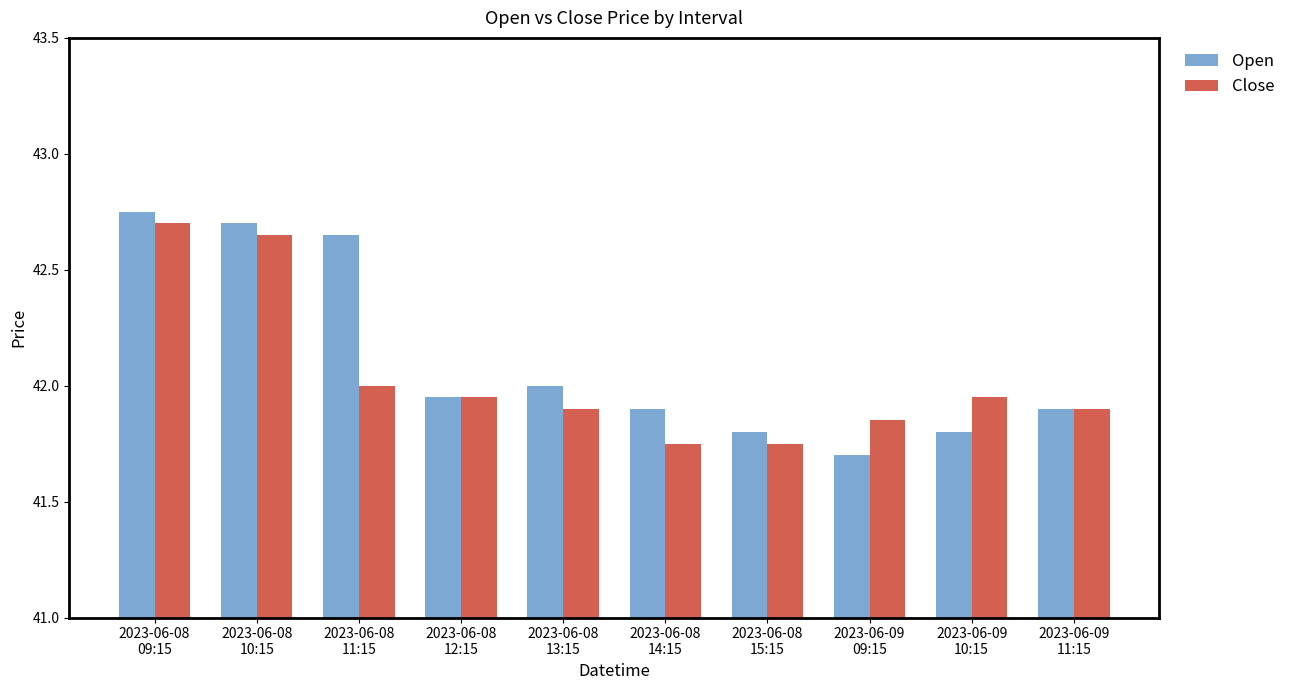

Which label corresponds to the smallest value in the chart?

2023-06-09
09:15